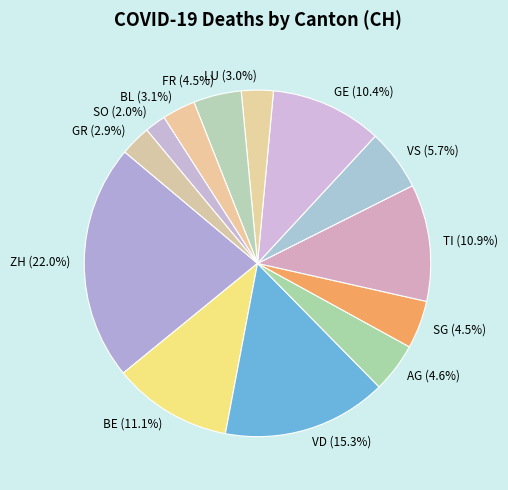

To the nearest percent, what is the combined percentage of LU and TI?

14%